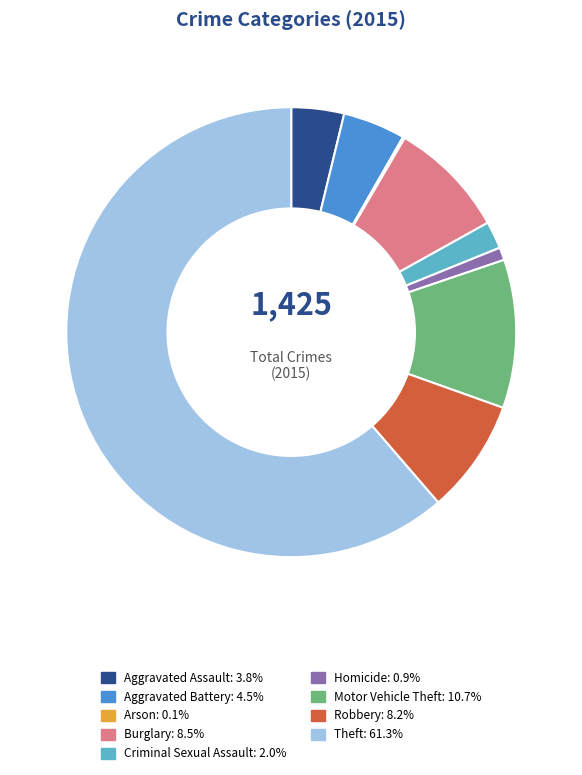

Combined, do Aggravated Assault and Robbery account for over 50%?

No